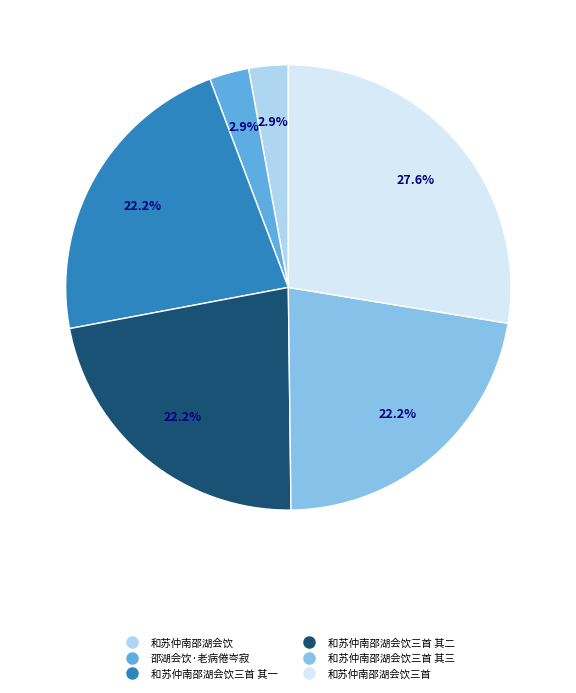

Is there any slice that represents more than half of the pie?

No